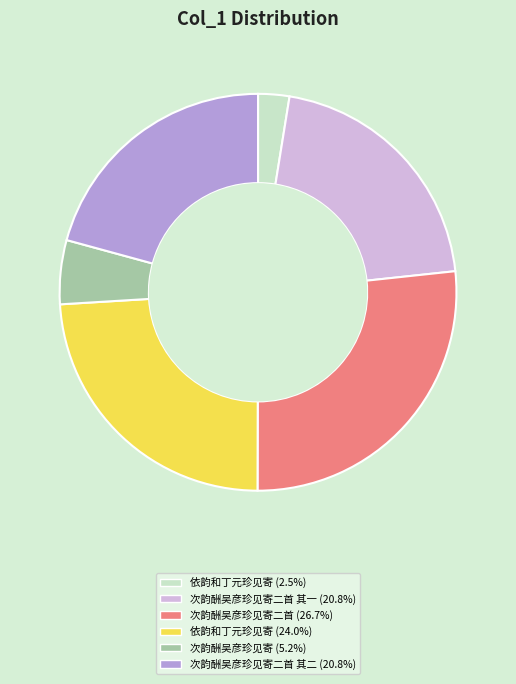

Combined, do 依韵和丁元珍见寄 (2.5%) and 次韵酬吴彦珍见寄二首 (26.7%) account for over 50%?

No